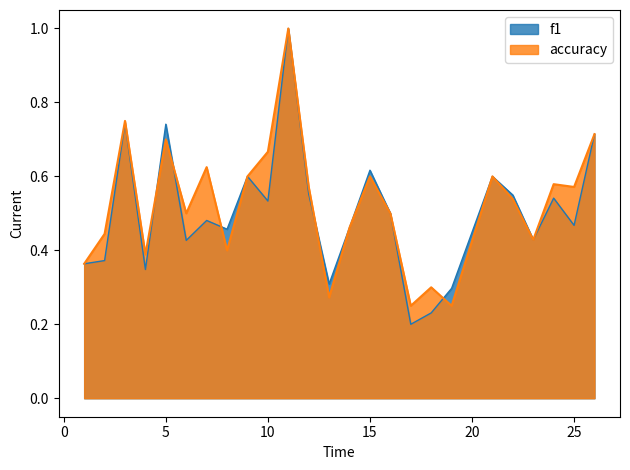

Is it true that f1 equals 0.2 at 25?

False